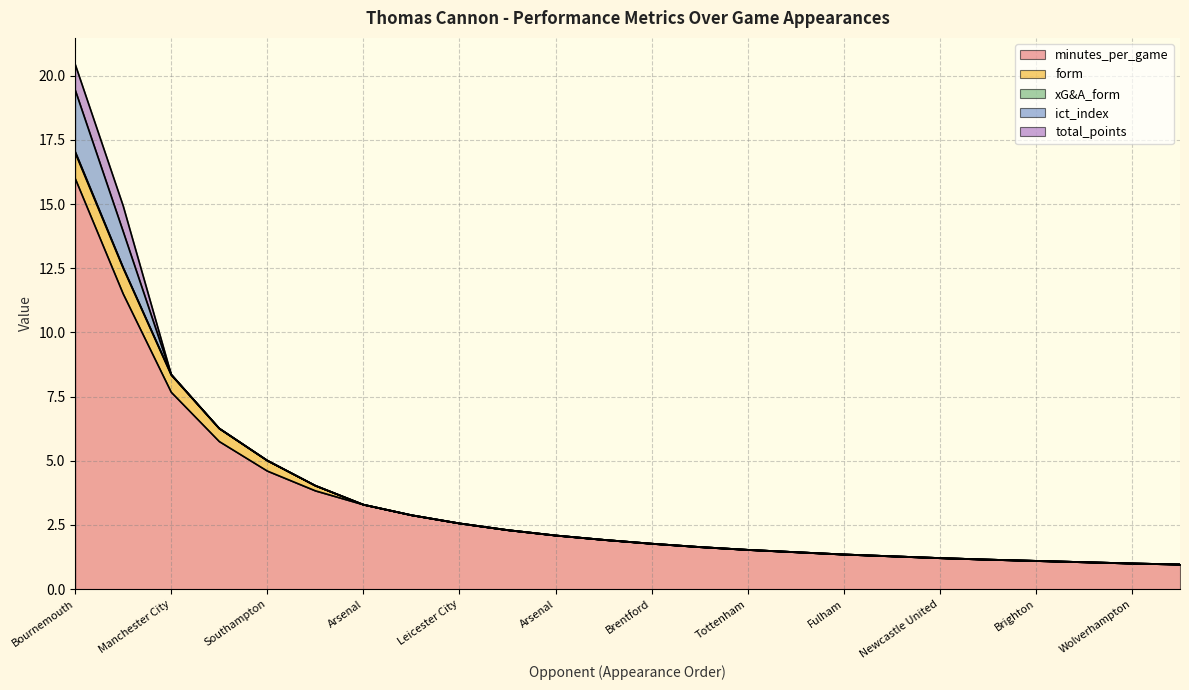

What is the difference between the highest and lowest values at Manchester City?

7.7